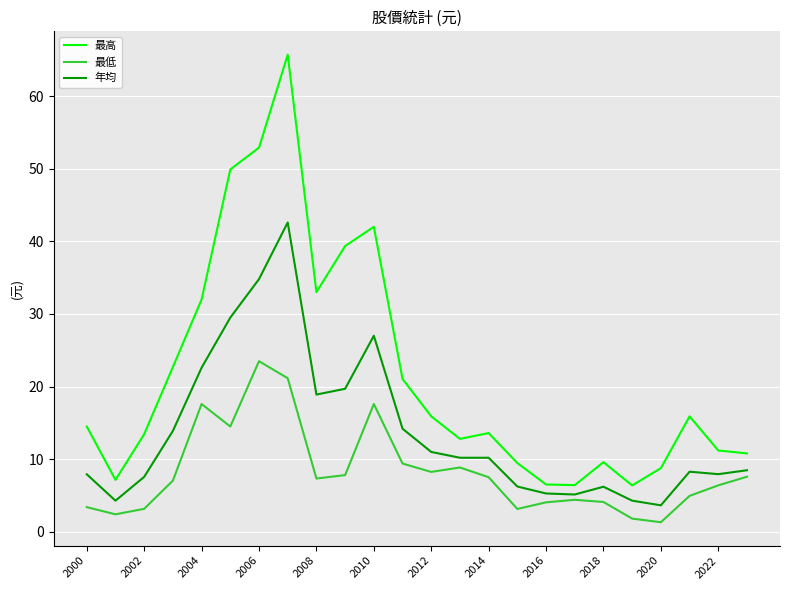

True or false: 最低 has more than 1 points higher than both neighbors.

True